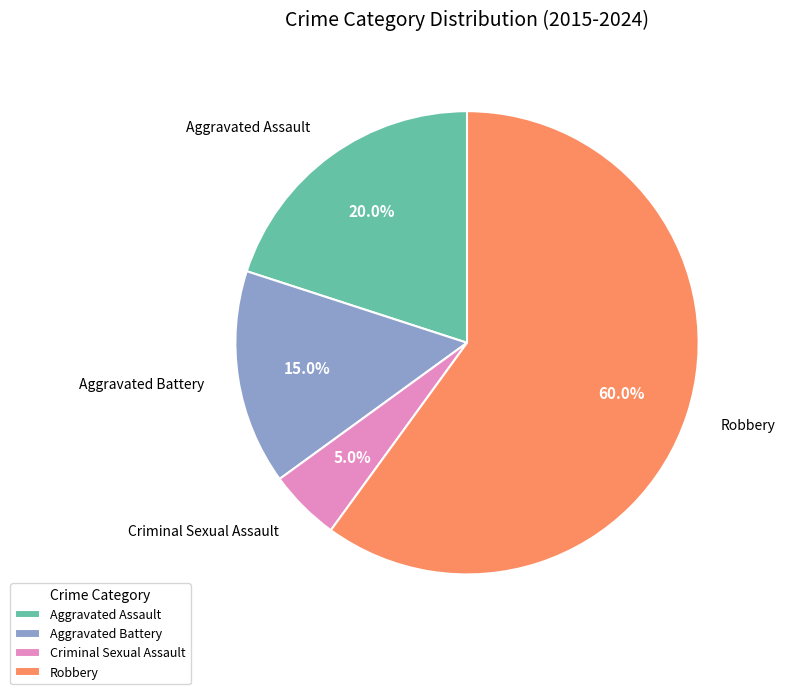

How many segments does this pie chart have?

4